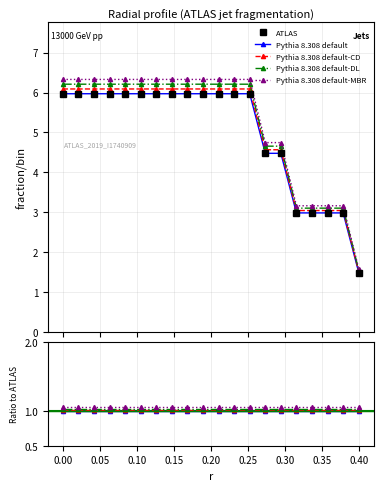

True or false: Pythia 8.308 default has a value of 1.6 at 0.30.

False